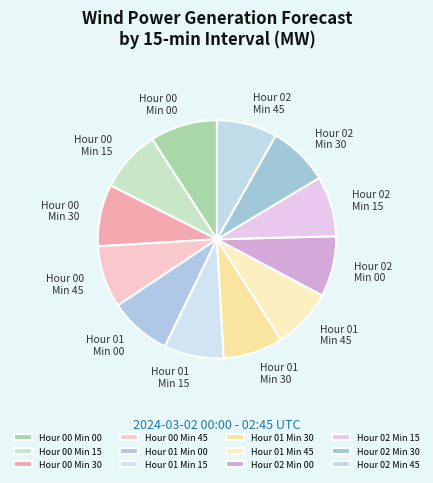

How many segments does this pie chart have?

12